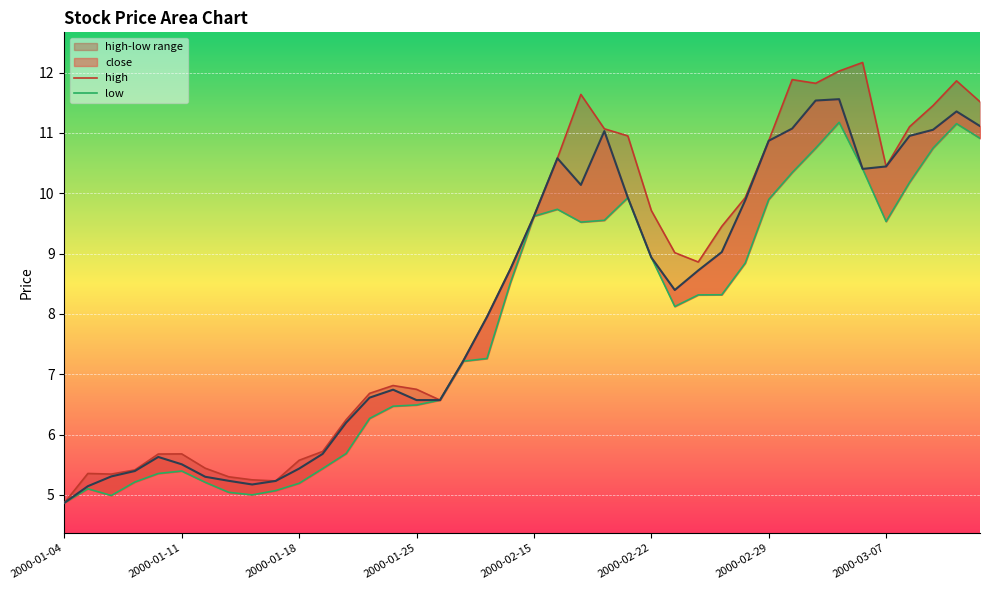

List the series in order of their peak value, lowest first.

low, close, high